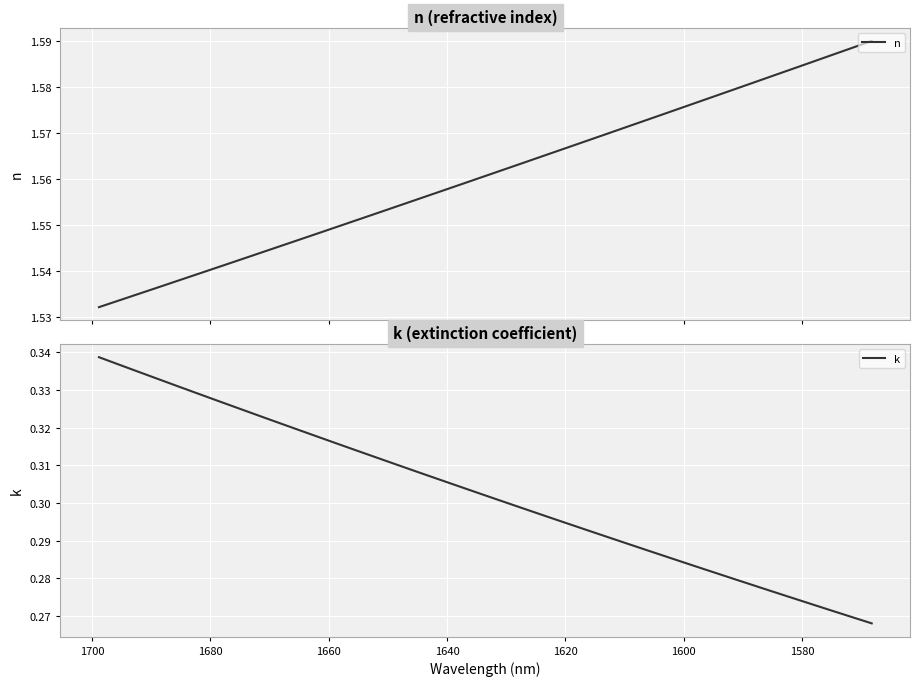

What is the lowest value of the k series?

0.3